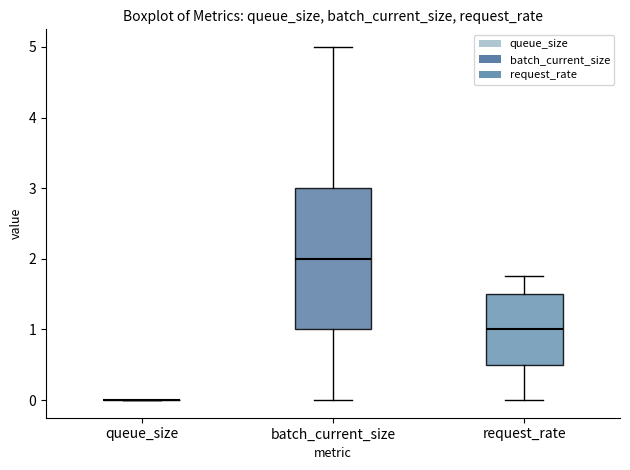

Reading left to right, read every box against the y-axis: the position of its median line, the range the box covers, and the ends of its whiskers. The values are not printed on the chart, so give them approximately, as read against the axis.

queue_size: box collapsed to a line at 0.0, whiskers 0.0 to 0.0
batch_current_size: median 2.0, box 1.0 to 3.0, whiskers 0.0 to 5.0
request_rate: median 1.0, box 0.5 to 1.5, whiskers 0.0 to 1.8